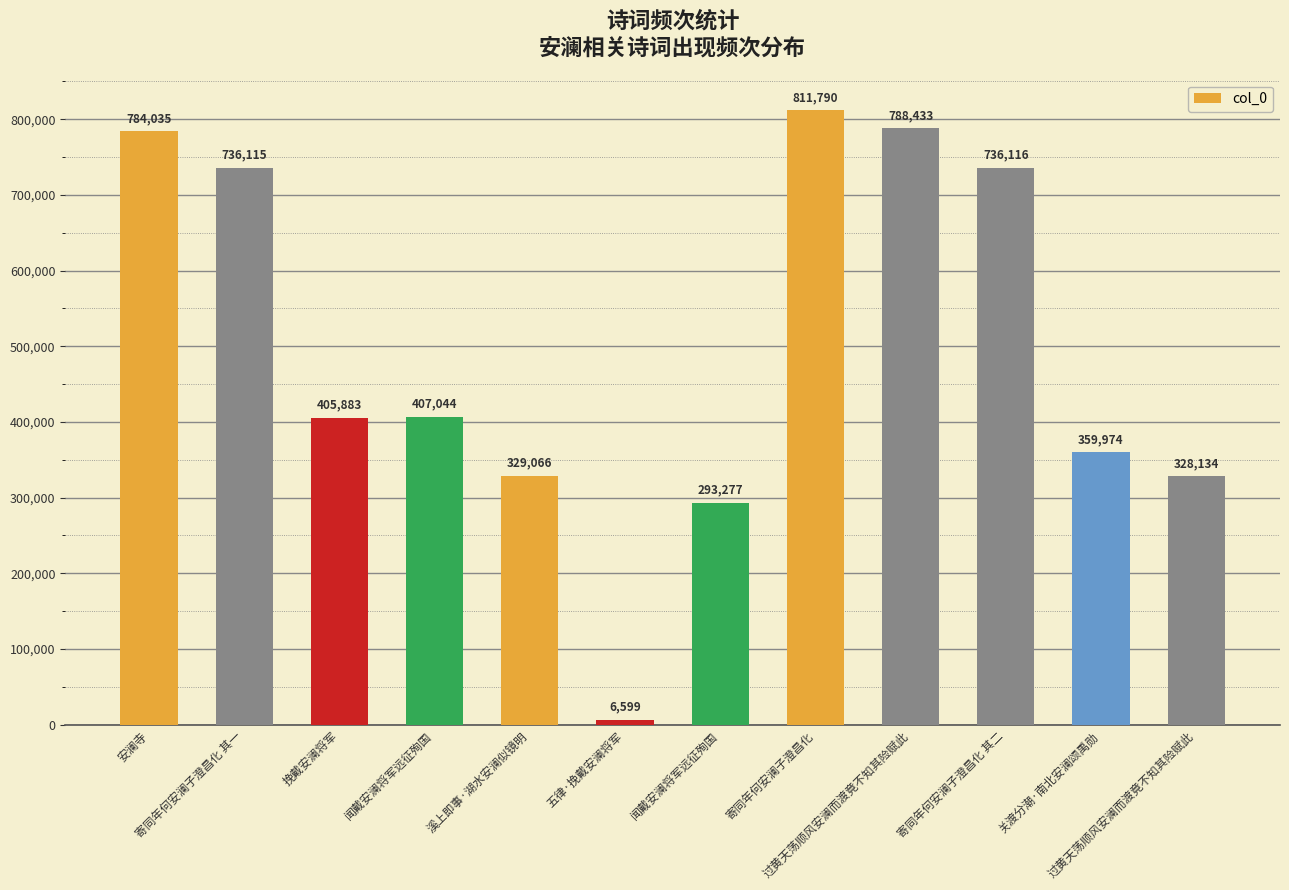

How many data points does each series have?

12